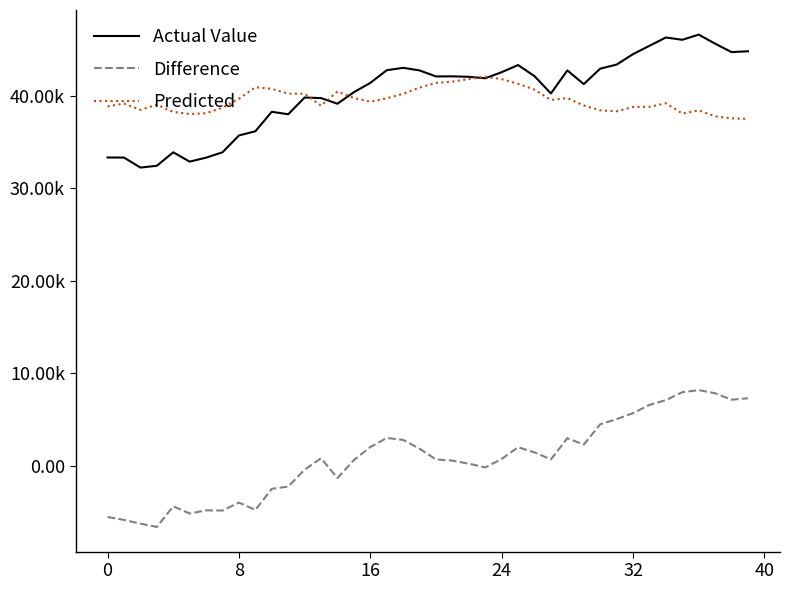

What are all the series names shown in the legend?

Actual Value, Difference, Predicted